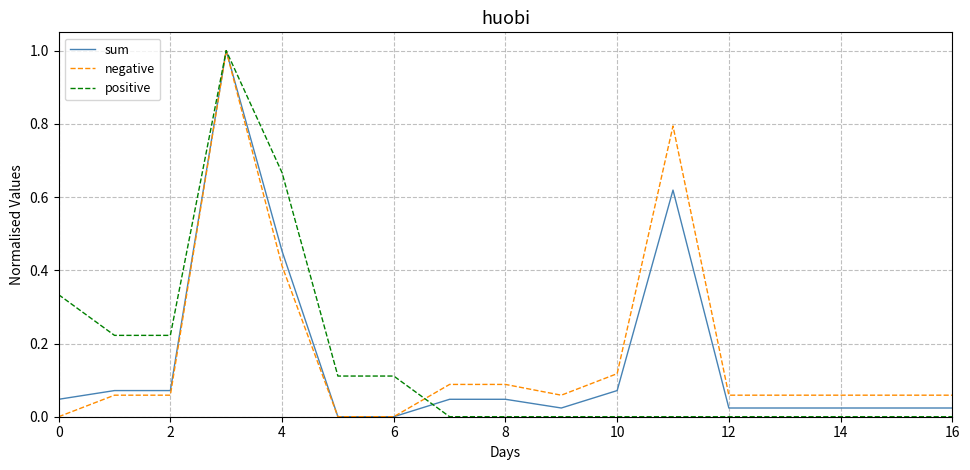

What is the sum of all negative values?

3.0